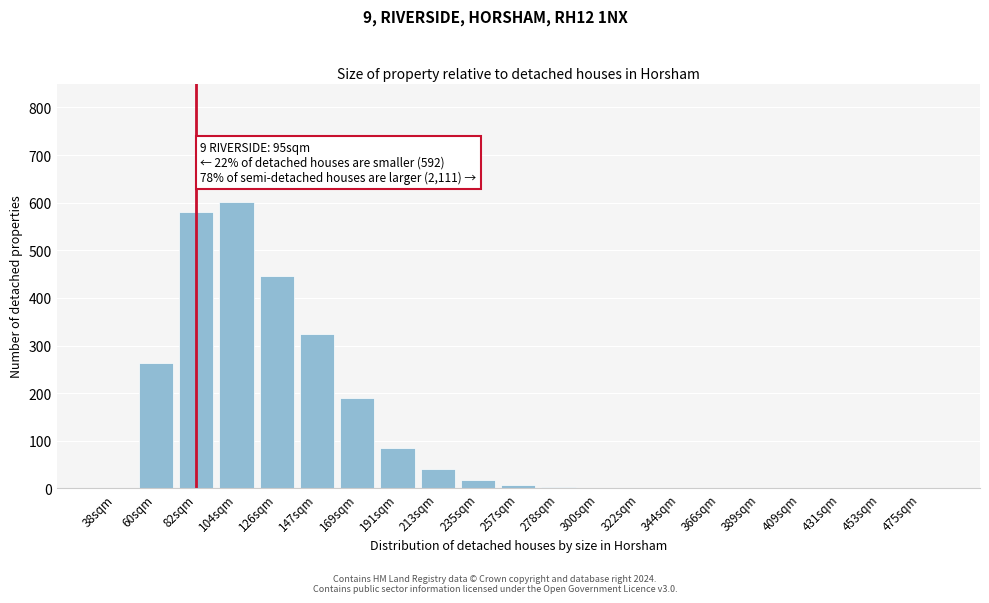

What is the sum of all values?

2565